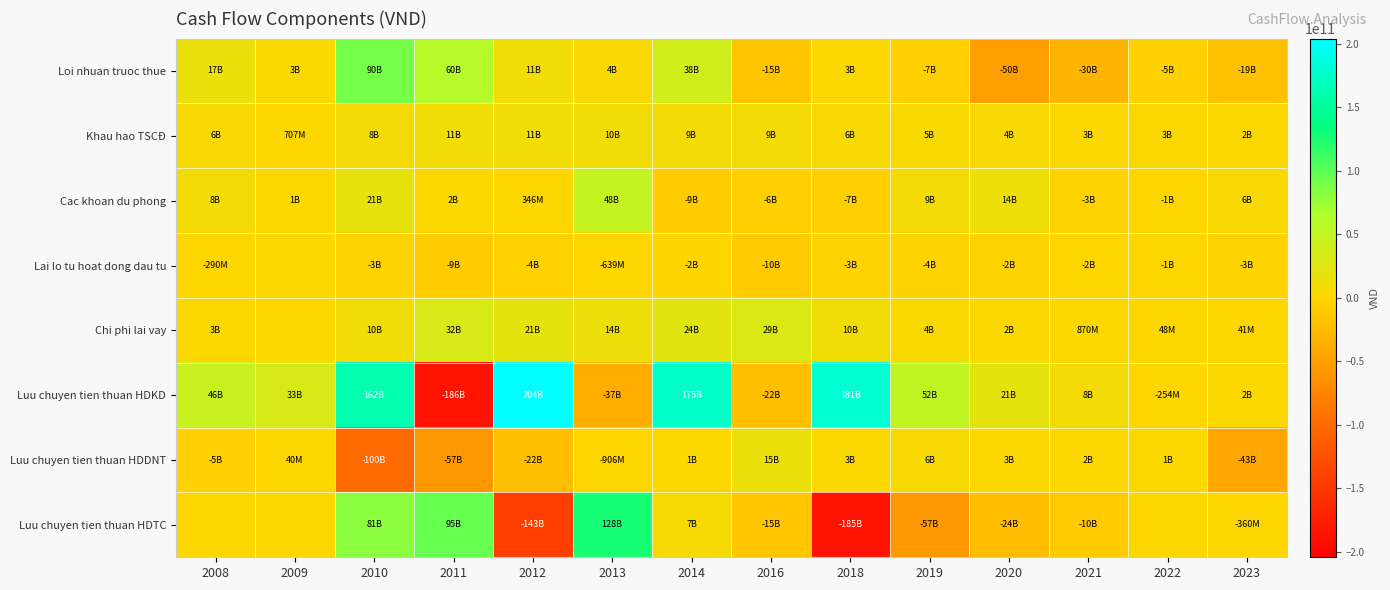

How many categories are shown in the chart?

14